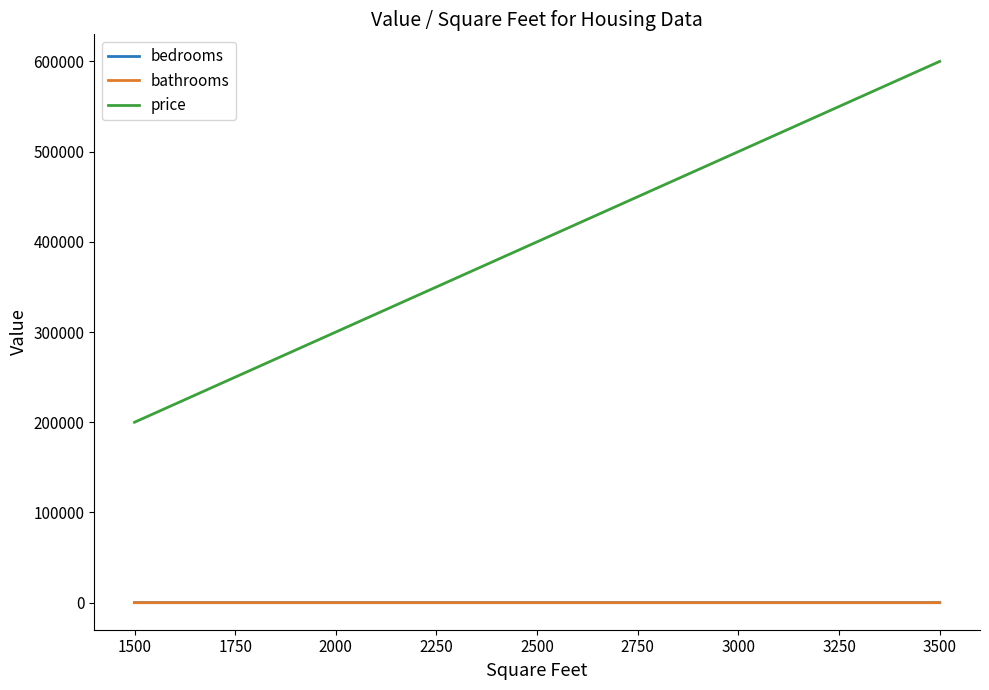

At which category does the chart reach its peak across all series?

3500